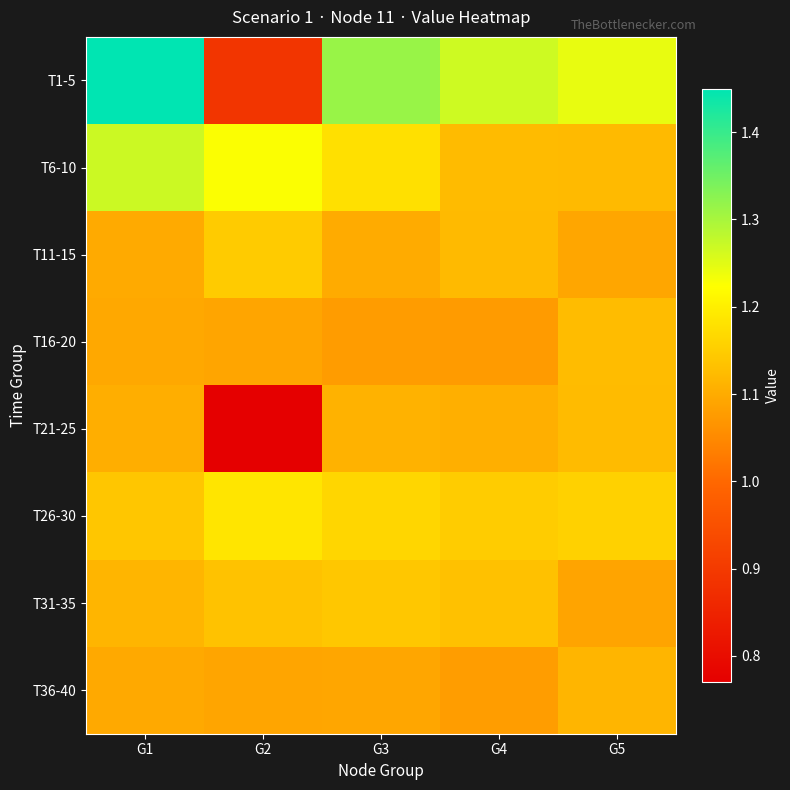

Which series has the widest spread of values?

T1-5